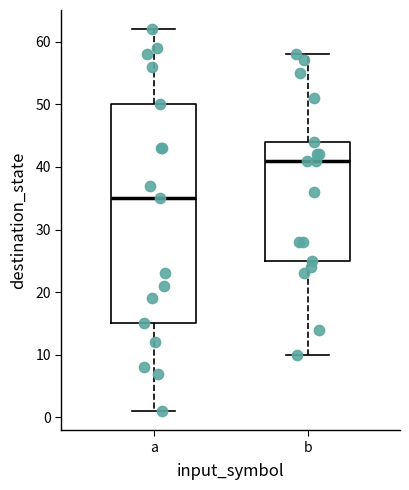

Reading left to right, read every box against the y-axis: the position of its median line, the range the box covers, and the ends of its whiskers. The values are not printed on the chart, so give them approximately, as read against the axis.

a: median 35, box 15 to 50, whiskers 1 to 62
b: median 41, box 25 to 44, whiskers 10 to 58